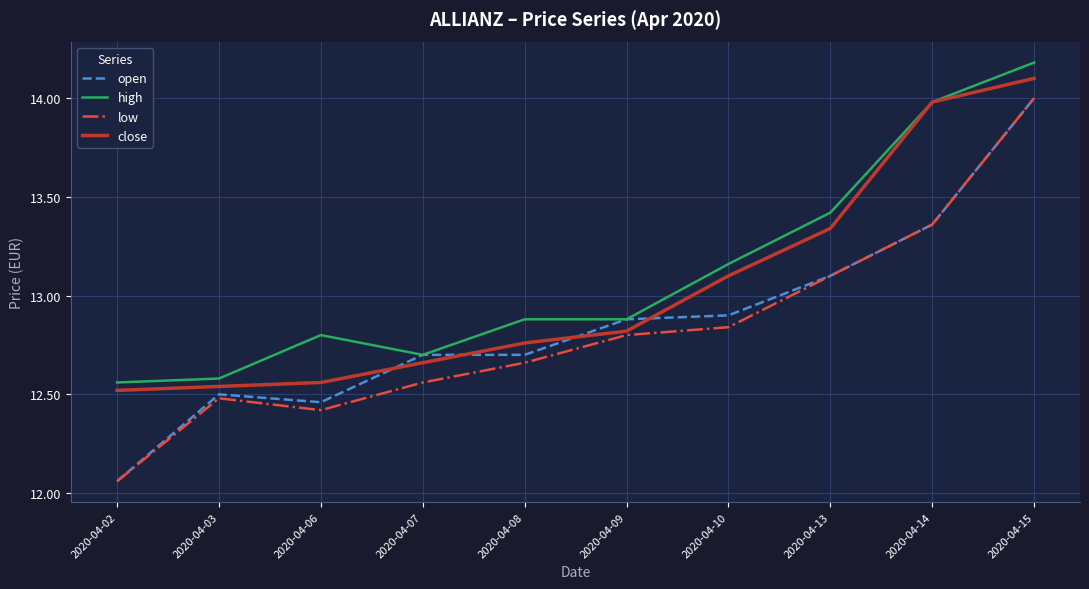

True or false: low and high intersect in this chart.

False